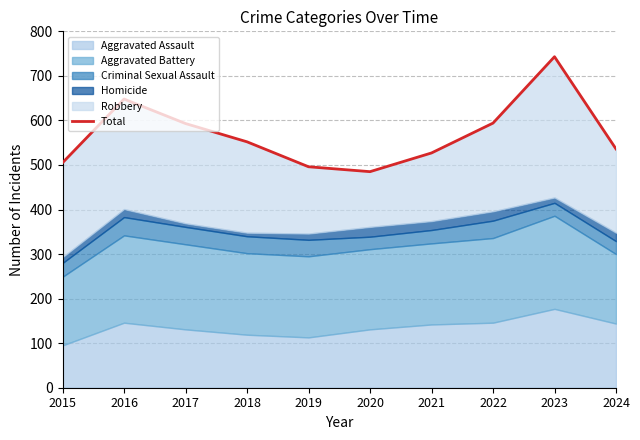

List the labels in order of value, largest first.

2023, 2016, 2022, 2017, 2018, 2024, 2021, 2015, 2019, 2020